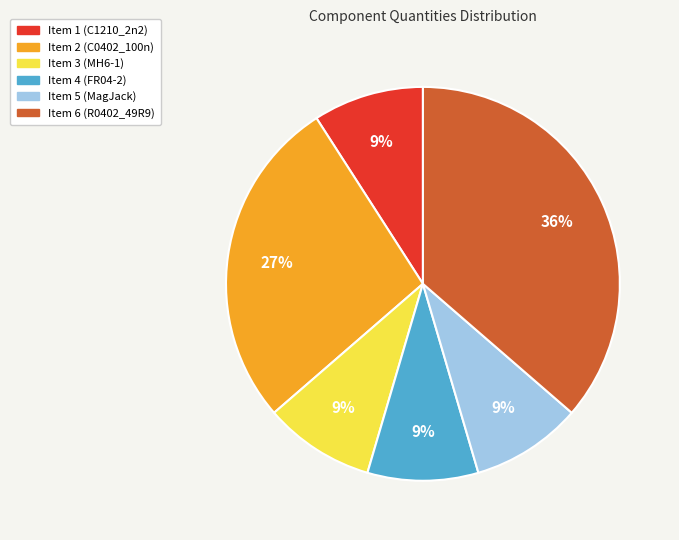

To the nearest percent, what portion does Item 4 (FR04-2) represent?

9%